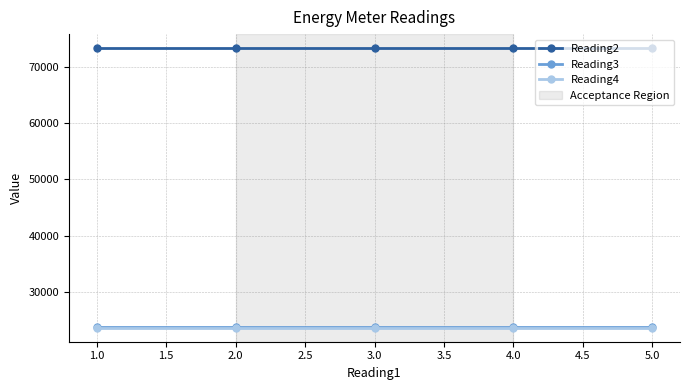

What position from the left is 1.0?

1